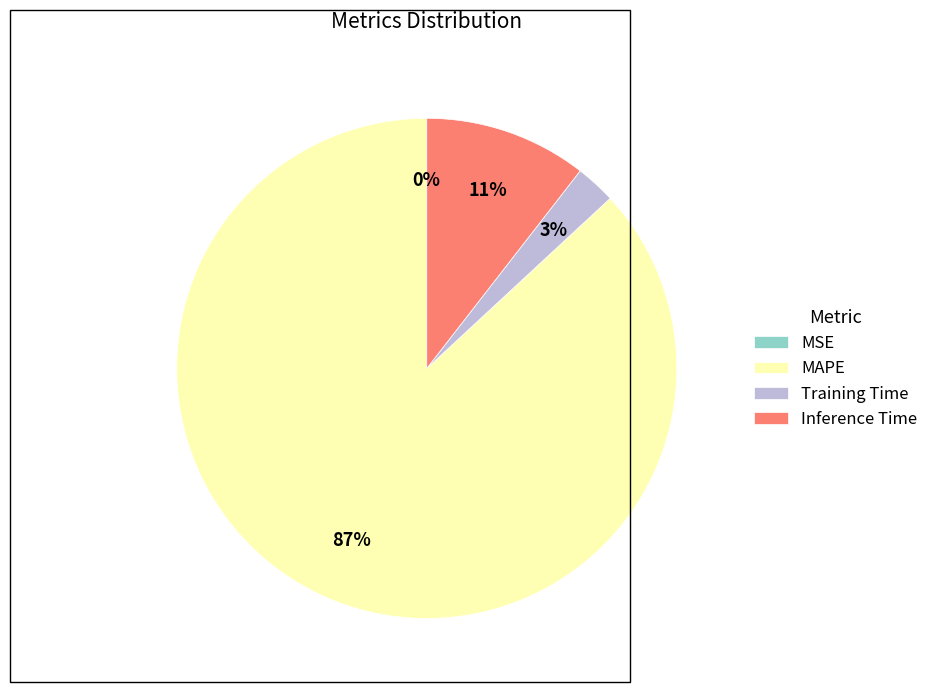

Is there a majority slice in this chart?

Yes